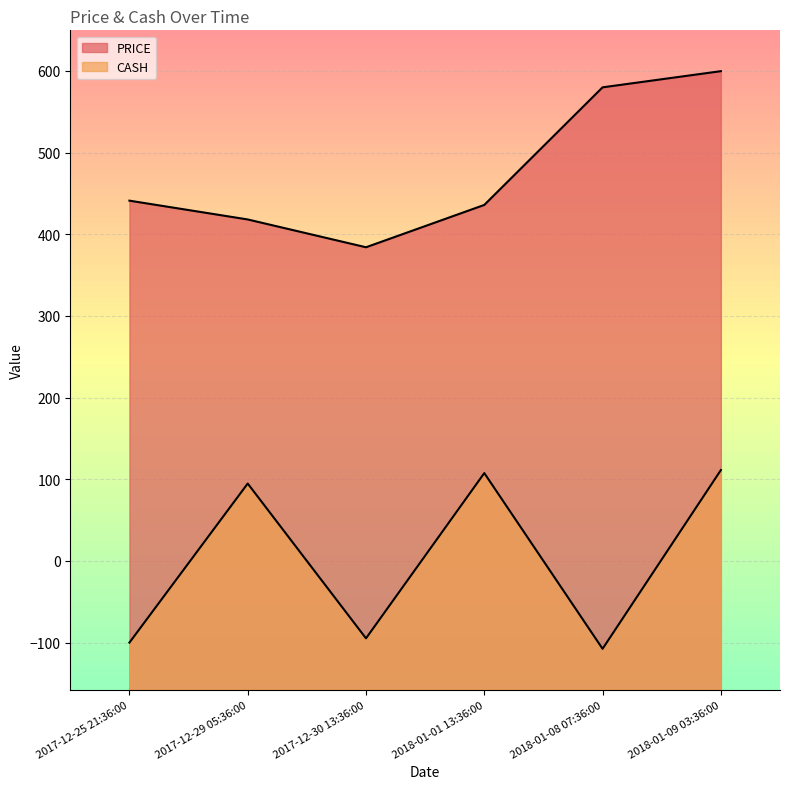

True or false: PRICE and CASH cross at least once.

False